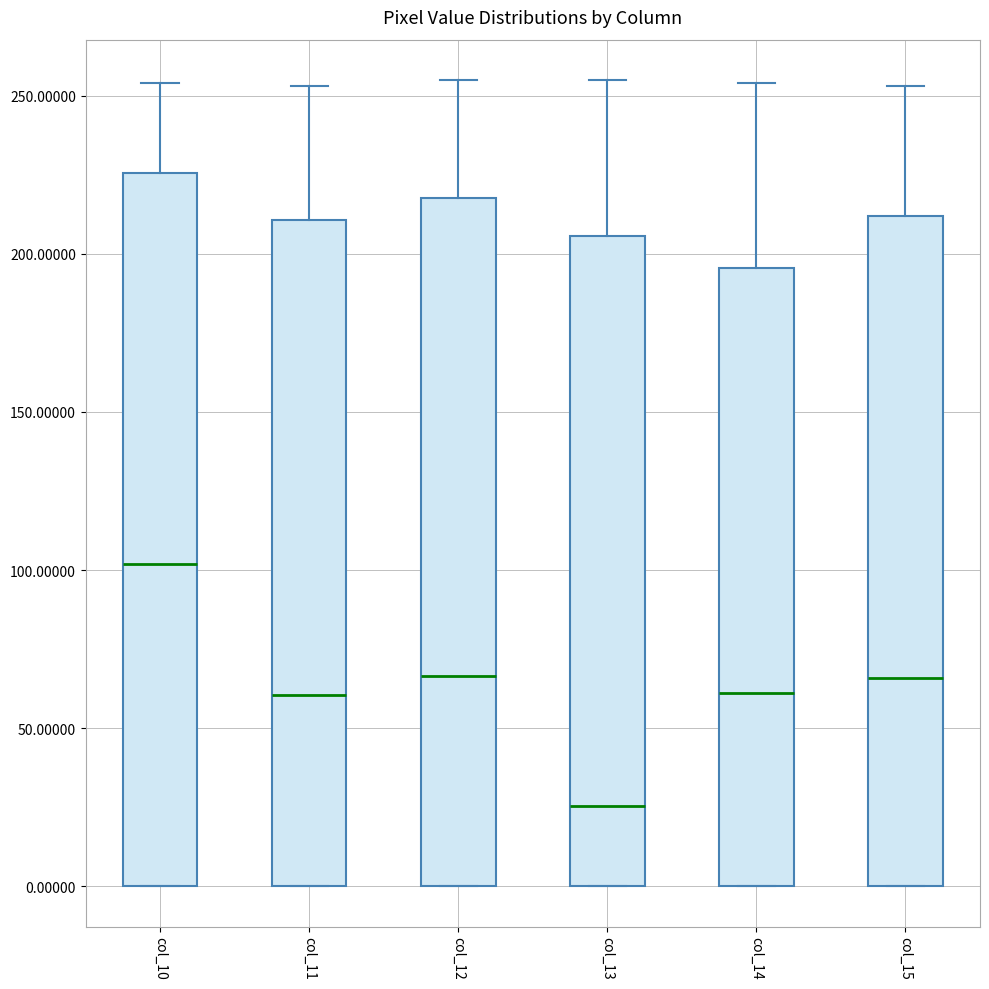

Which box has the highest median line?

col_10